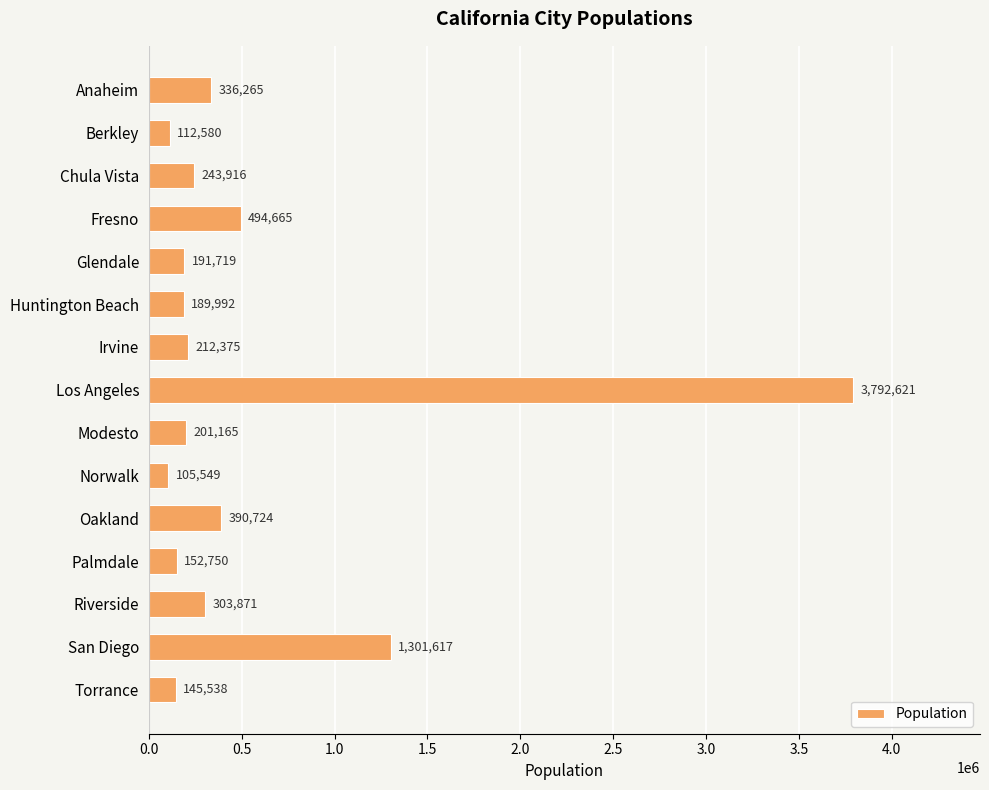

What is the value of the 6th bar from the top?

189992